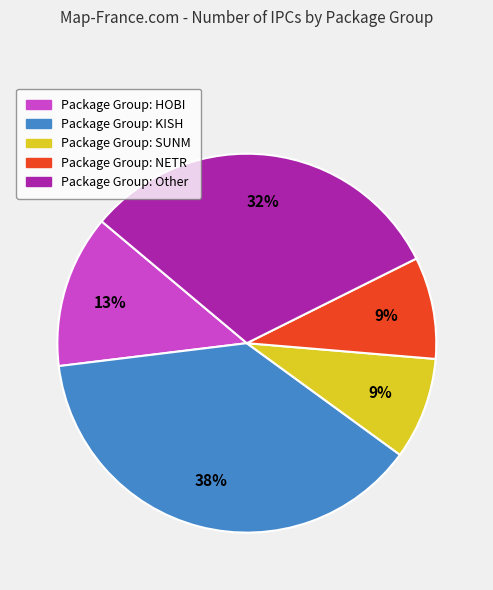

Does any single category account for the majority?

No